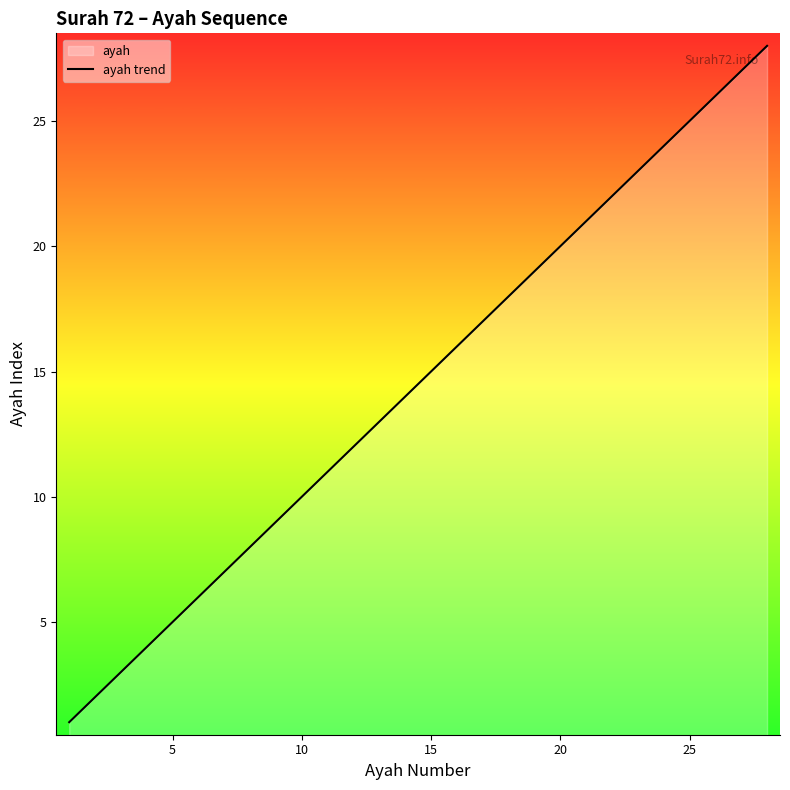

True or false: there are more than 0 points higher than both neighbors.

False